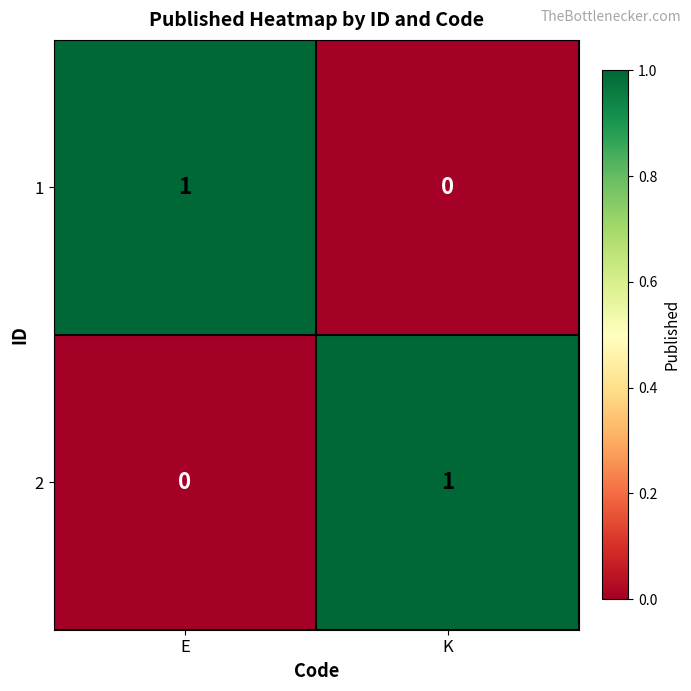

How many data points does each series have?

2